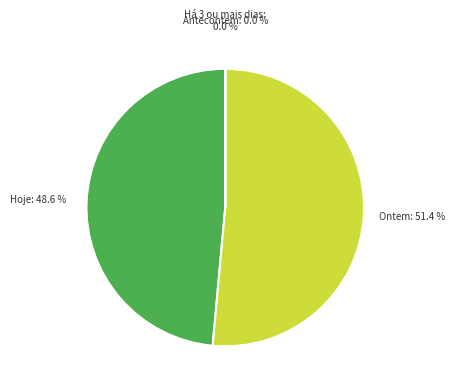

Is there a majority slice in this chart?

Yes